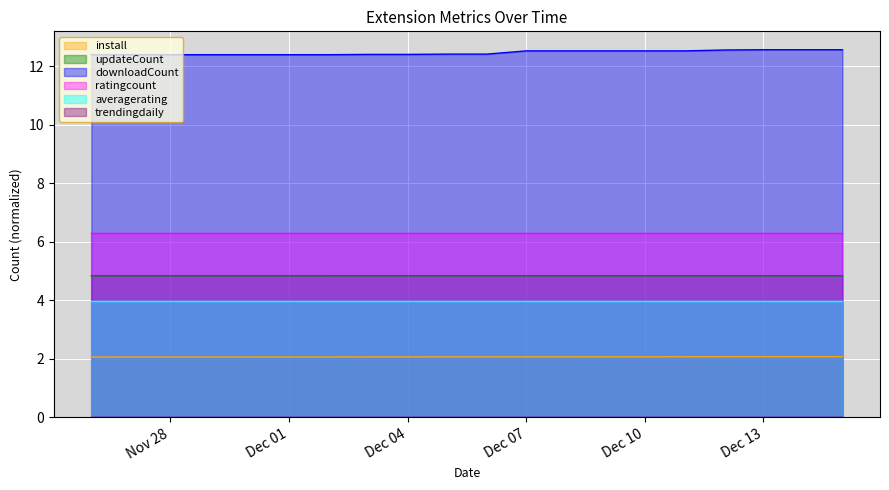

True or false: install and updateCount intersect in this chart.

False